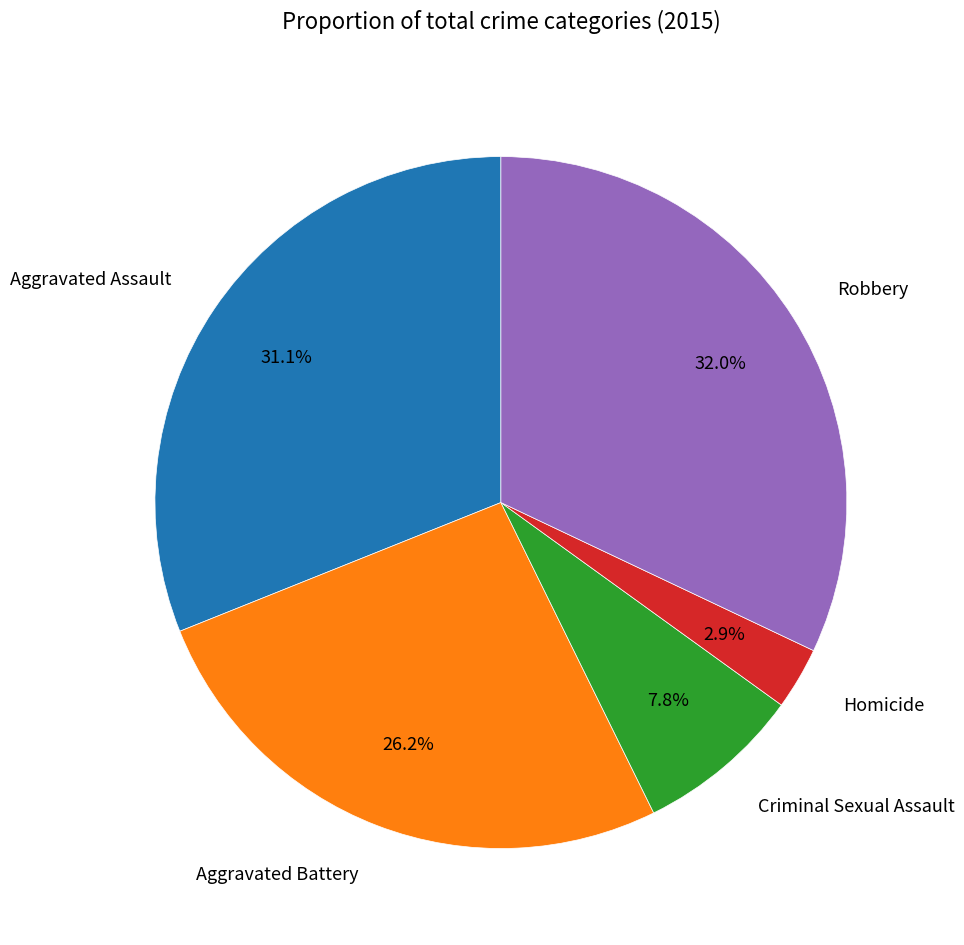

How many segments does this pie chart have?

5